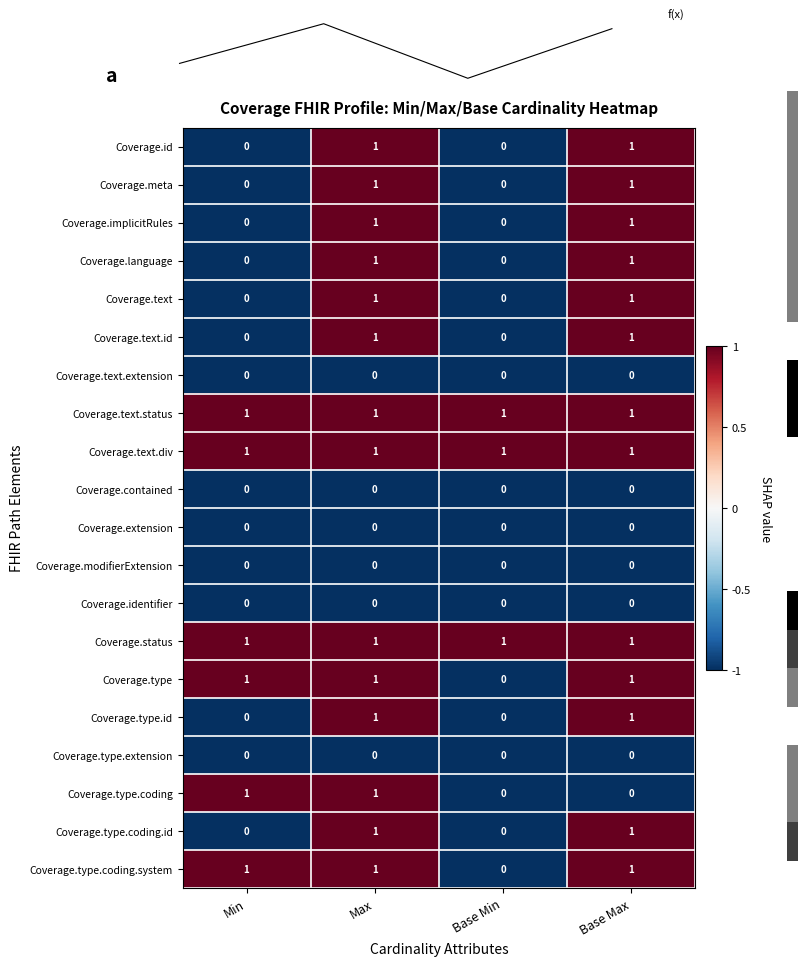

Is it true that Coverage.text equals 0 at Min?

True